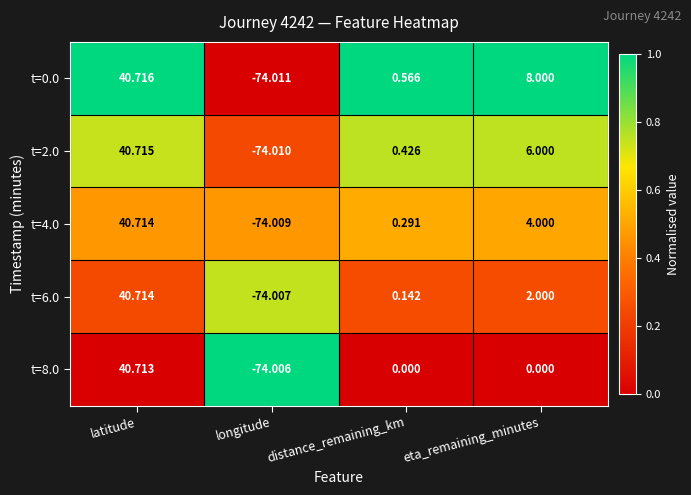

At which label is t=2.0 closest to -16?

distance_remaining_km